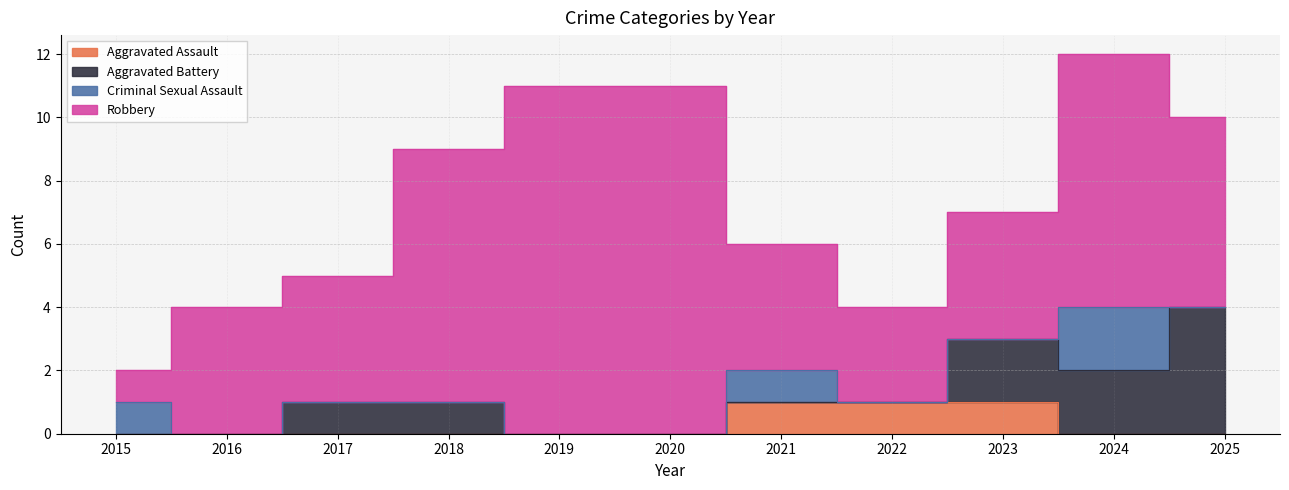

Which category has the lowest value across all series?

2015